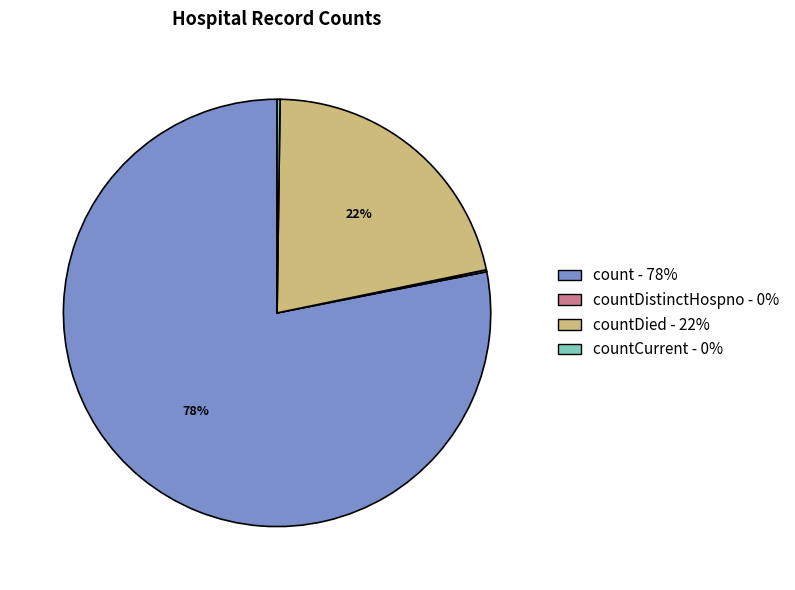

To the nearest percent, what is the average slice percentage?

25%